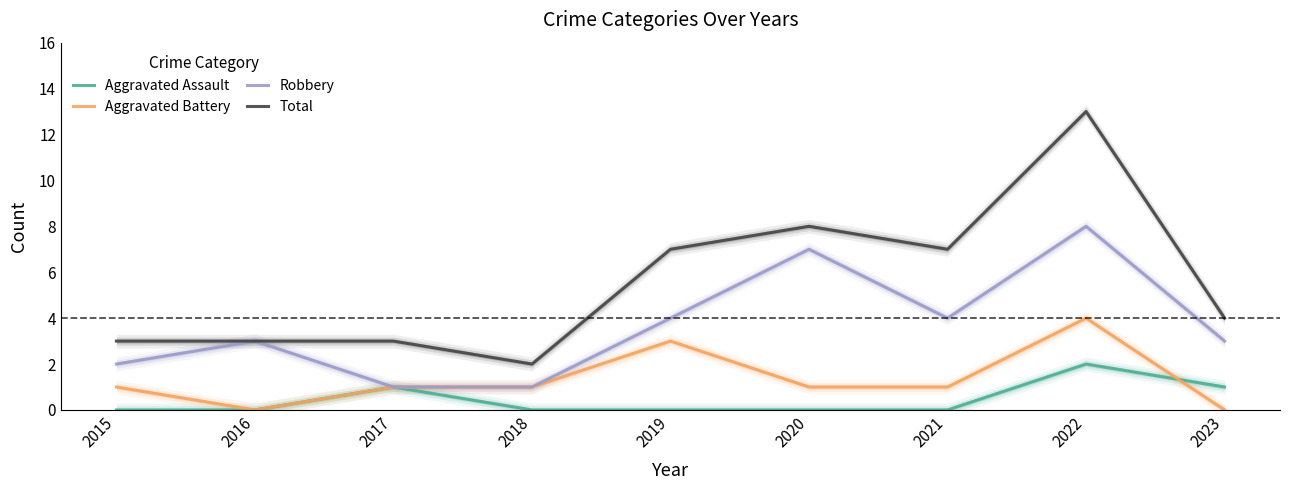

True or false: Aggravated Assault and Aggravated Battery intersect in this chart.

True